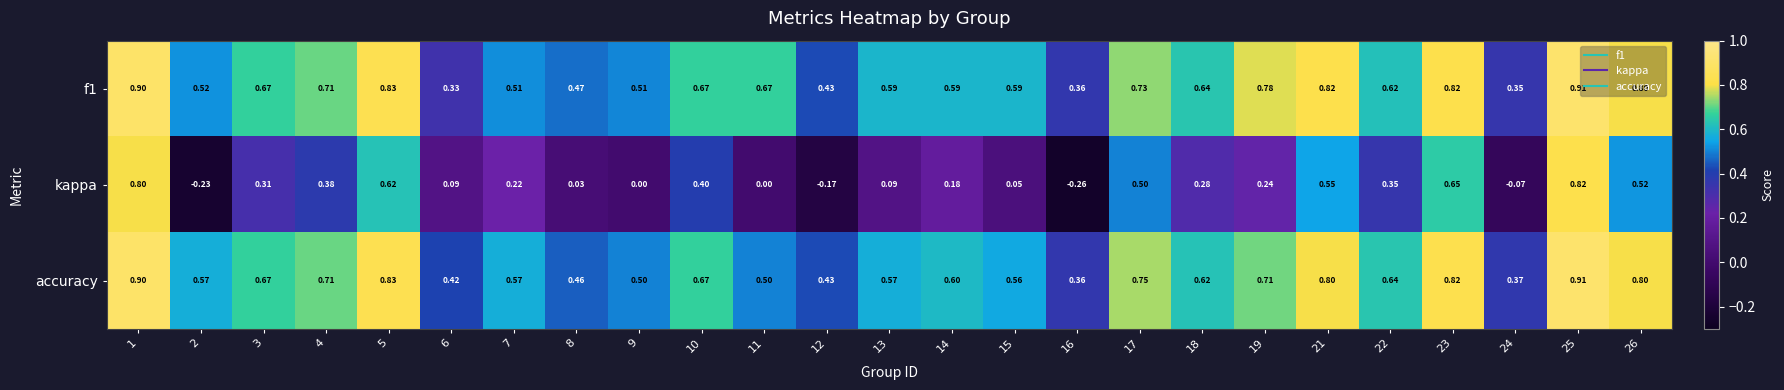

Between 5 and 12, which series saw the biggest shift?

kappa